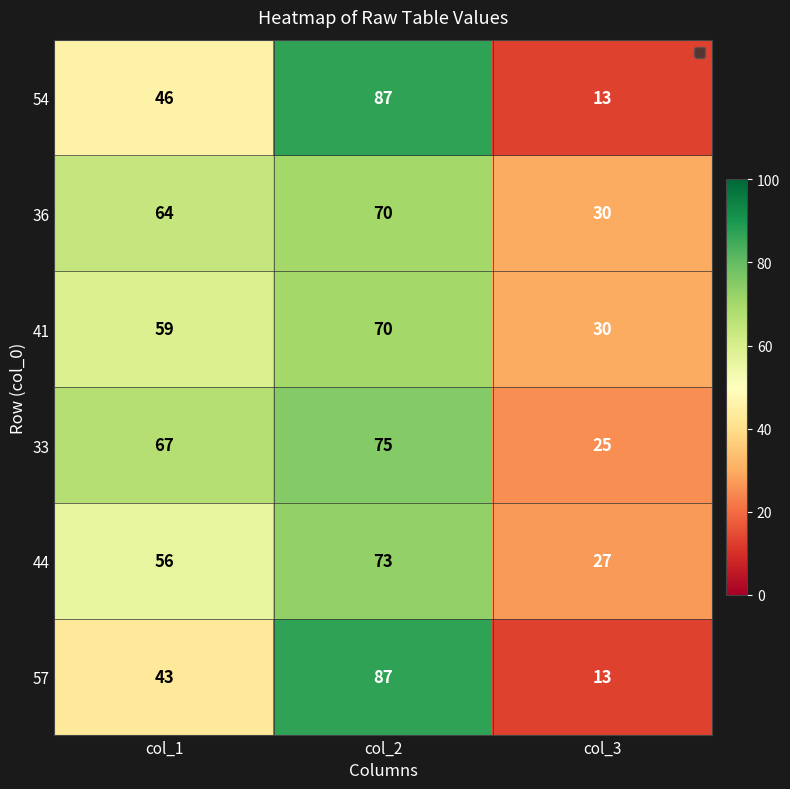

What is the maximum value shown in the chart?

87